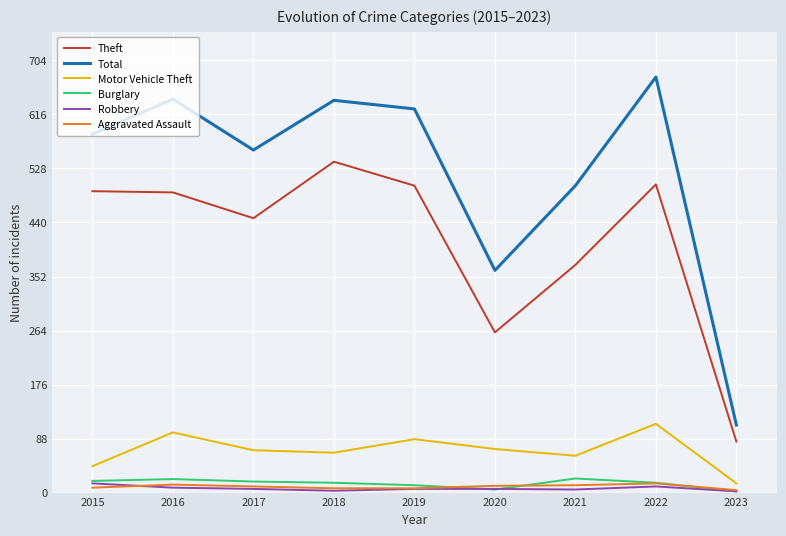

What is the difference between the maximum and minimum values in the Aggravated Assault series?

11